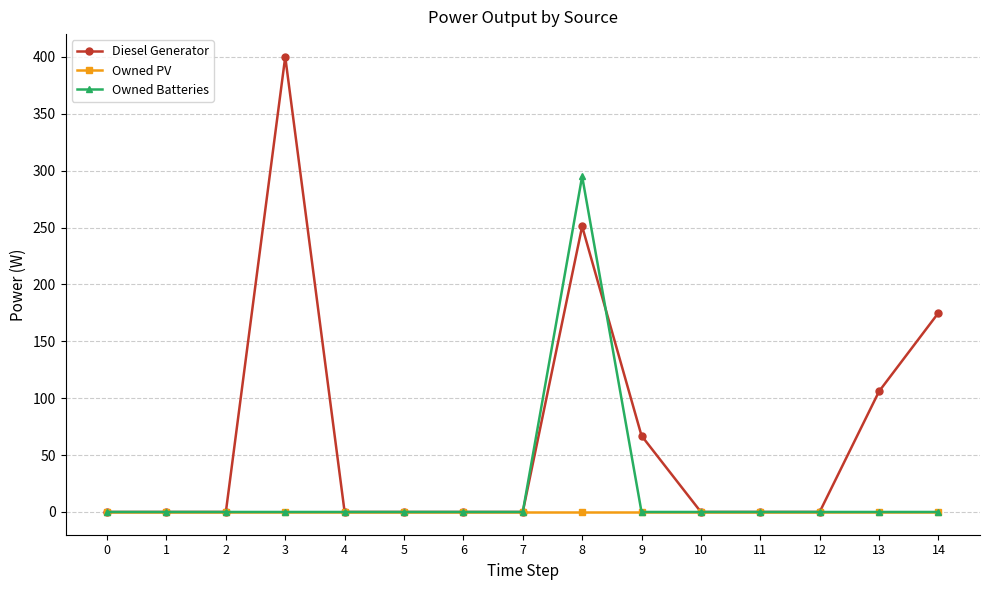

Which series has the largest total across all categories?

Diesel Generator